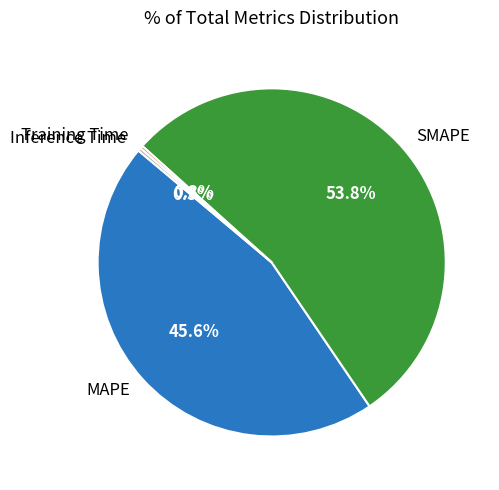

Is there a majority slice in this chart?

Yes